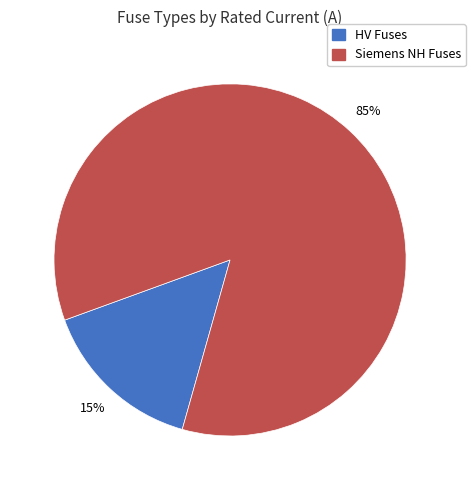

Is there a majority slice in this chart?

Yes